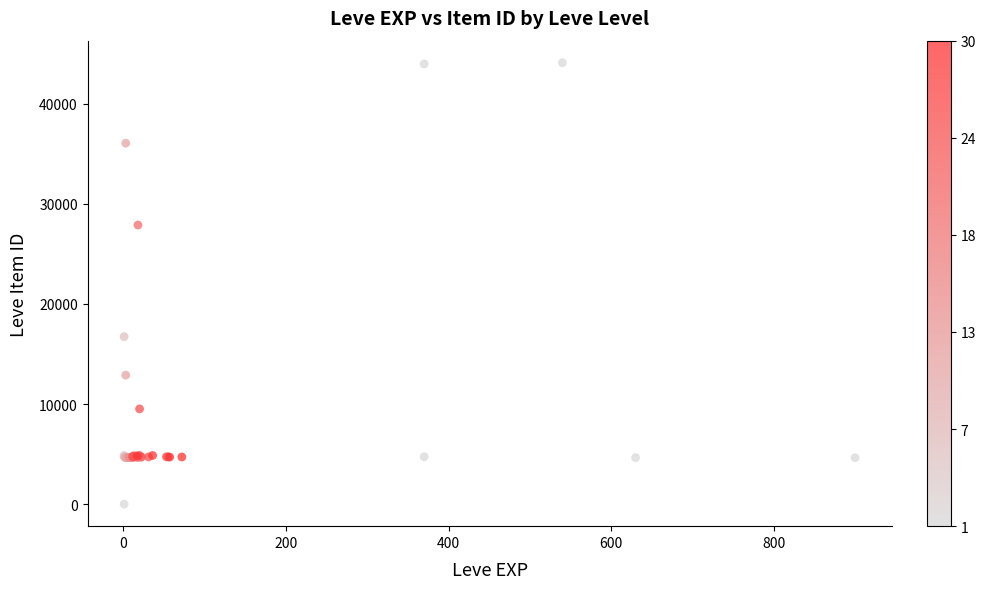

What Y value in the scatter plot is closest to 22050?

16734